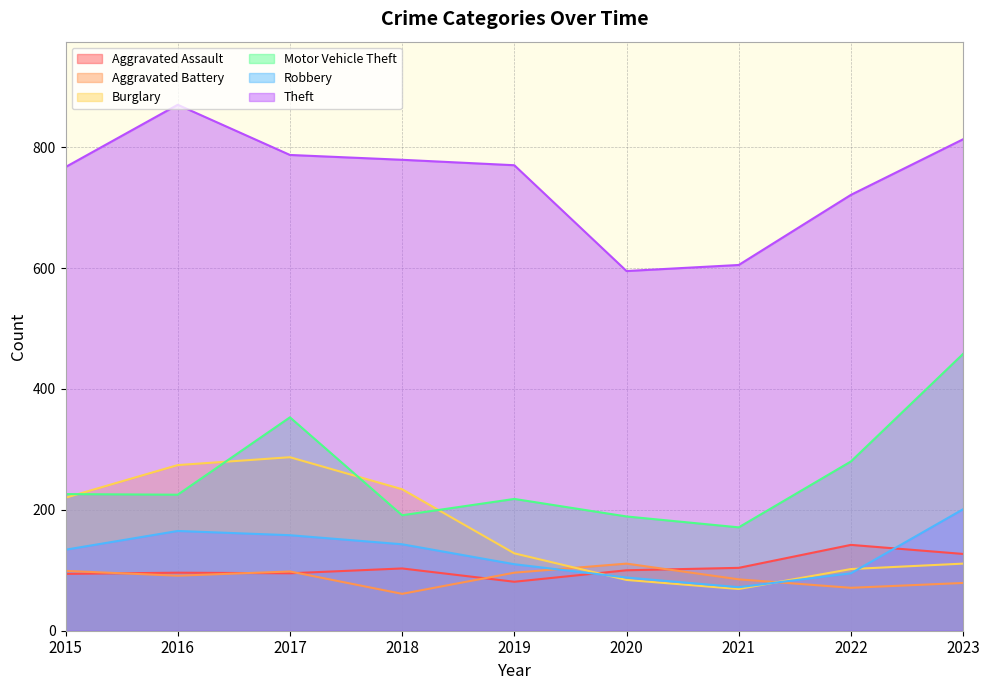

Which series has the largest total across all categories?

Theft